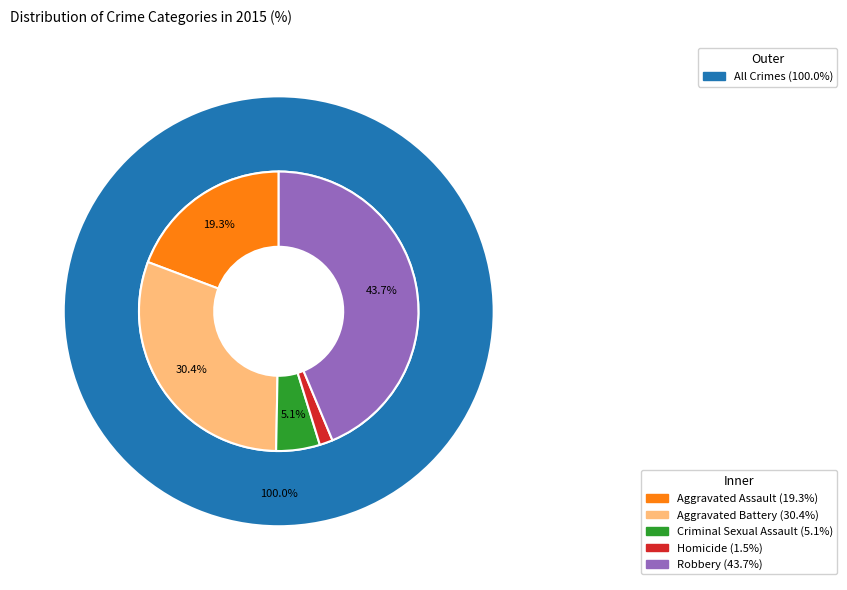

Does Criminal Sexual Assault represent more than half of the total?

No